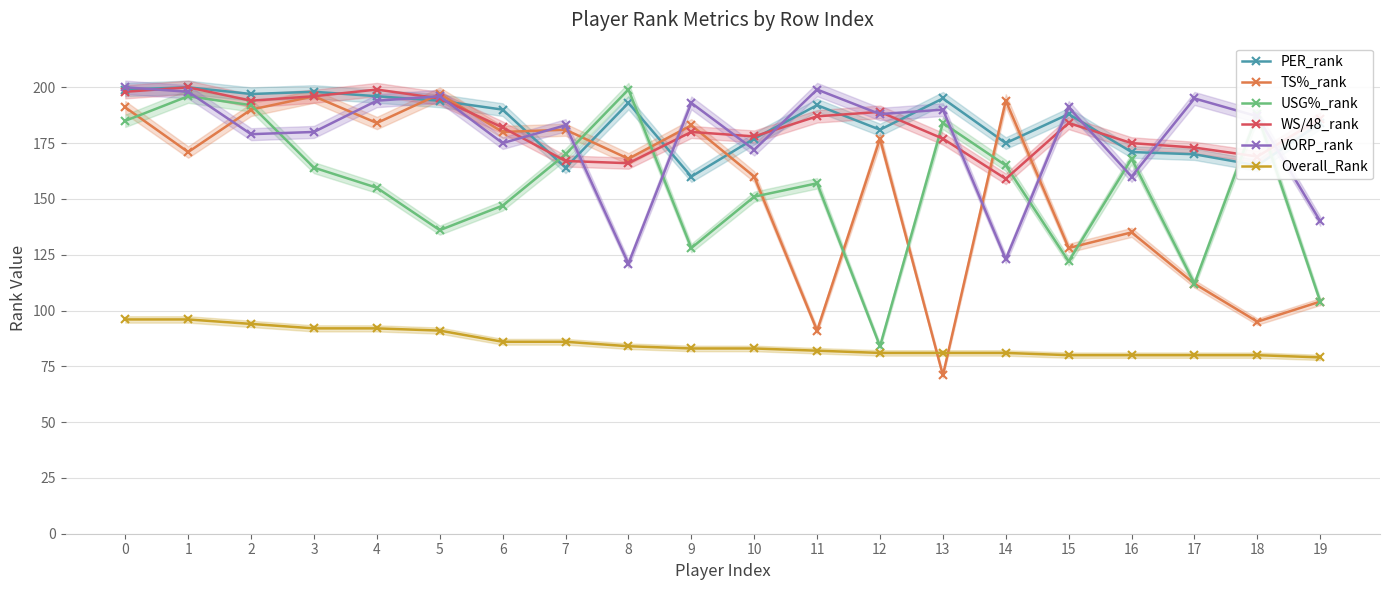

Read the TS%_rank value at 6, to the nearest 5.

180